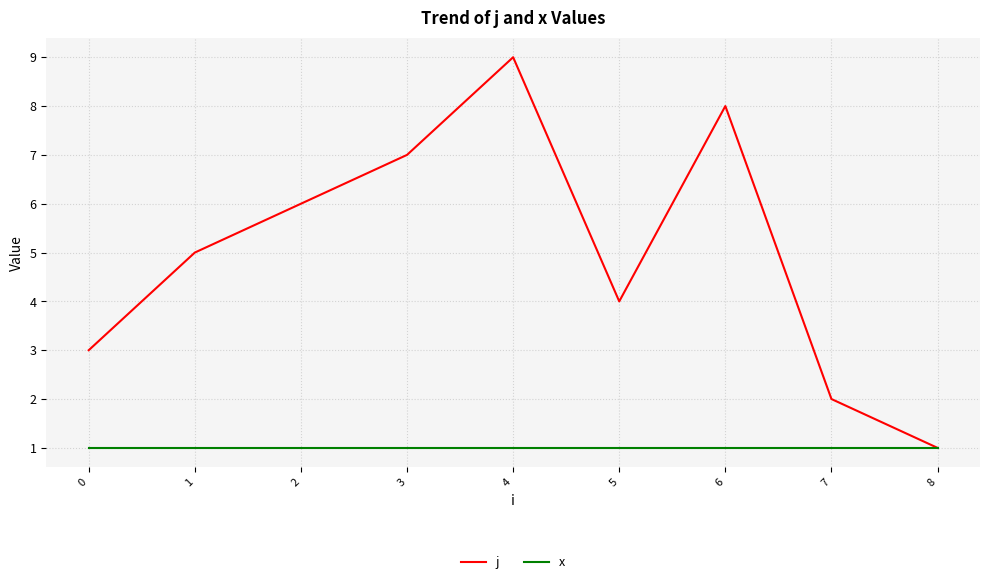

Rank the series at 2 from highest to lowest value.

j, x